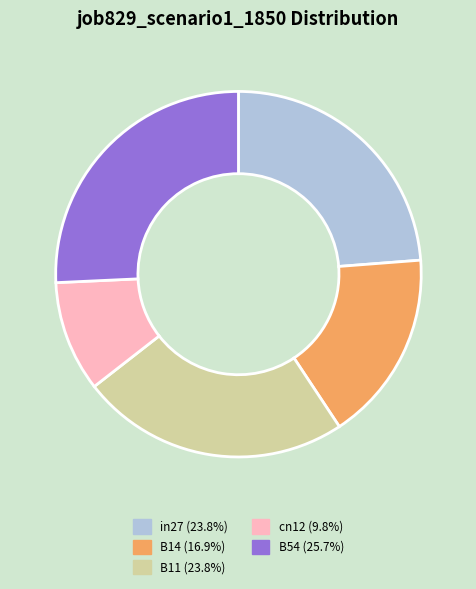

Combined, do in27 and B11 account for over 50%?

No